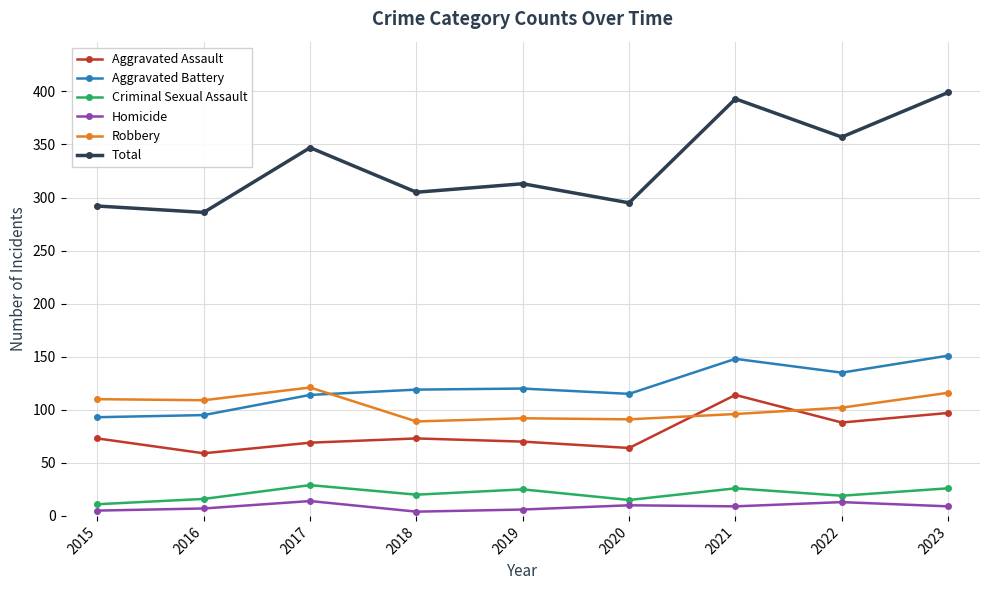

True or false: Aggravated Assault has a value of 88 at 2022.

True